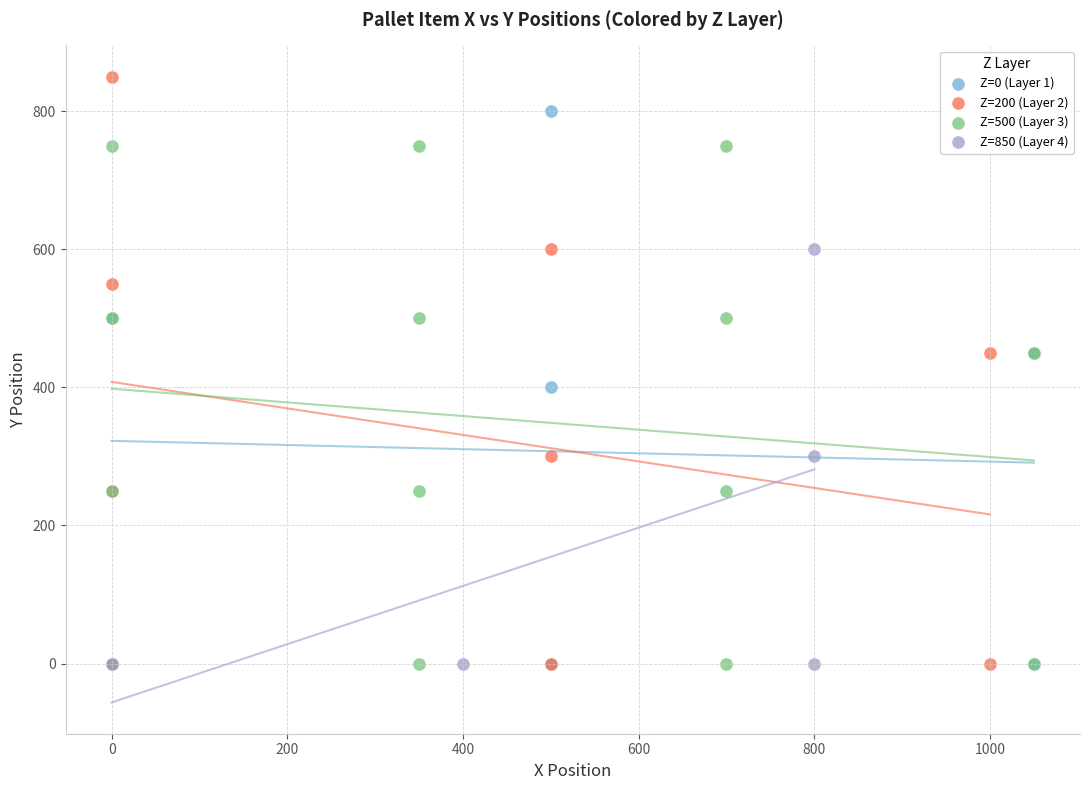

Which series has the largest Y range (max minus min)?

Z=200 (Layer 2)